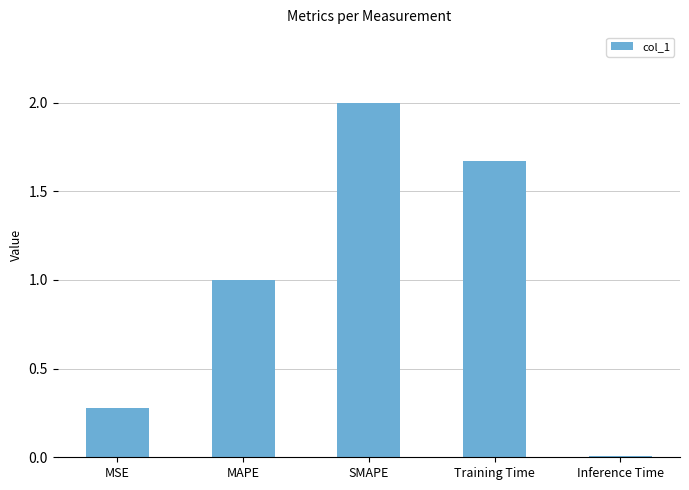

Between SMAPE and MAPE, which is larger?

SMAPE